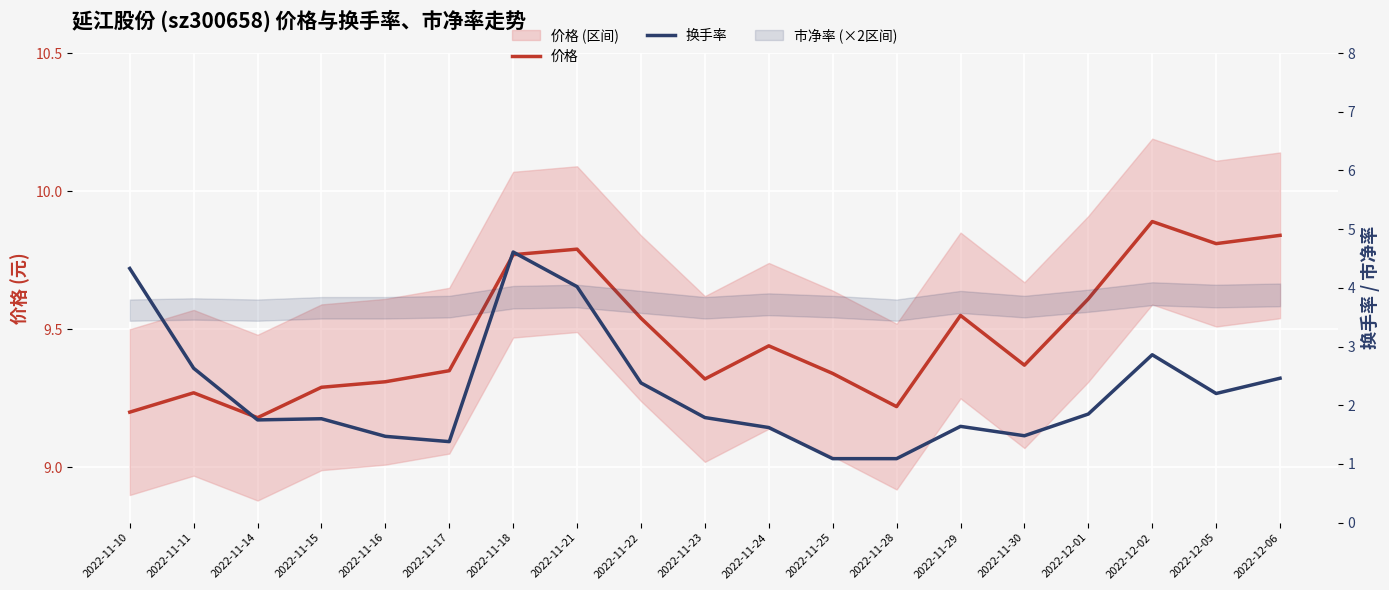

Between 2022-11-30 and 2022-12-06, which series saw the biggest shift?

换手率